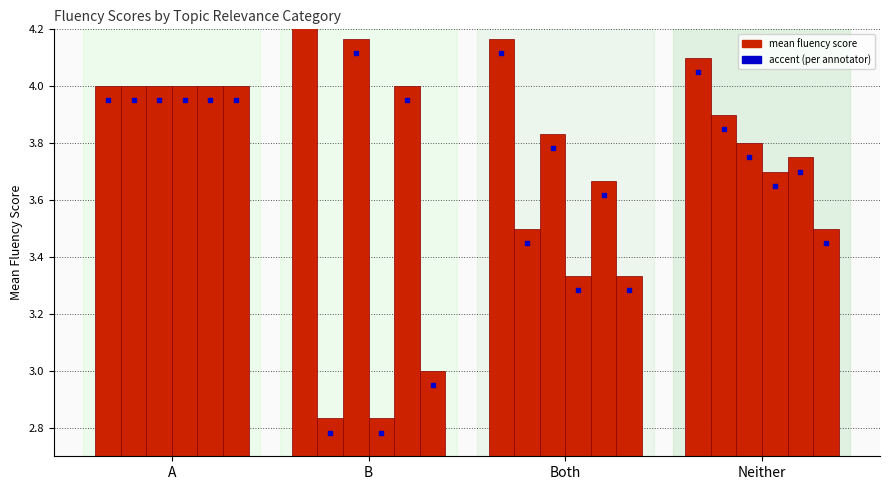

At how many categories does at least one series exceed 4?

3